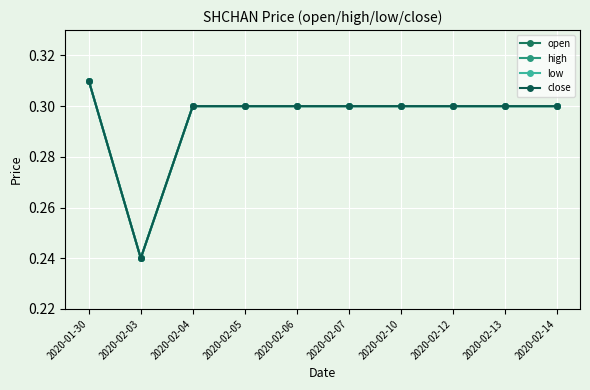

What is the difference between the close values at 2020-02-03 and 2020-01-30?

0.1